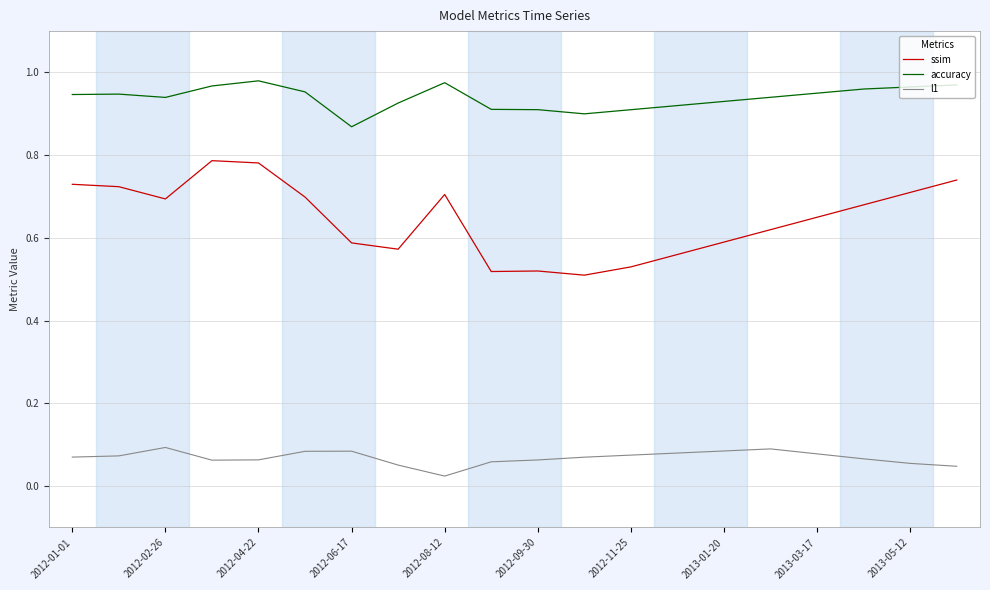

Which series has the widest spread of values?

ssim